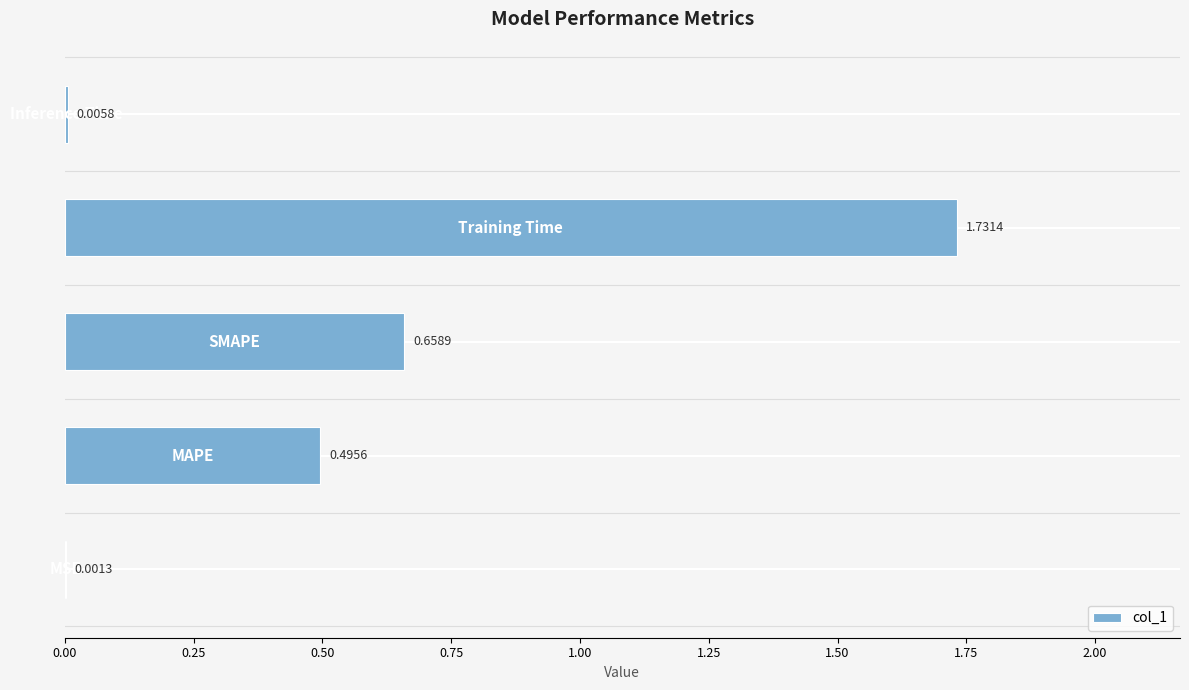

Count the number of categories in the chart.

5